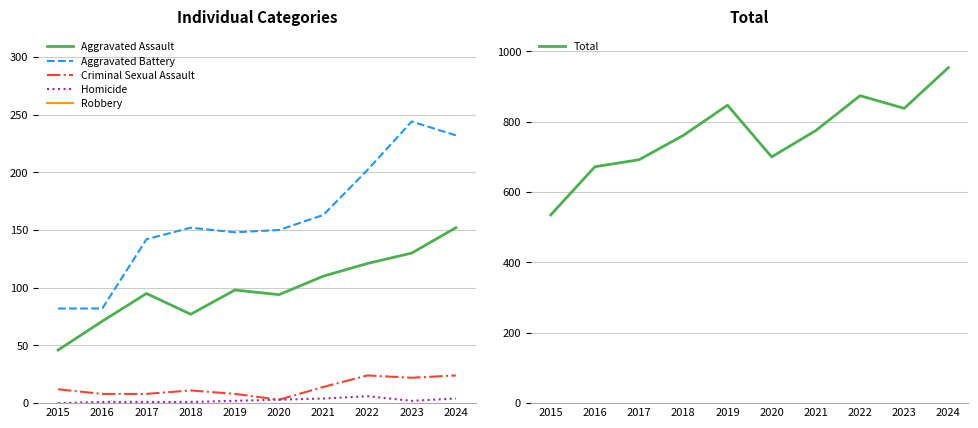

True or false: Aggravated Assault has more than 1 points higher than both neighbors.

True